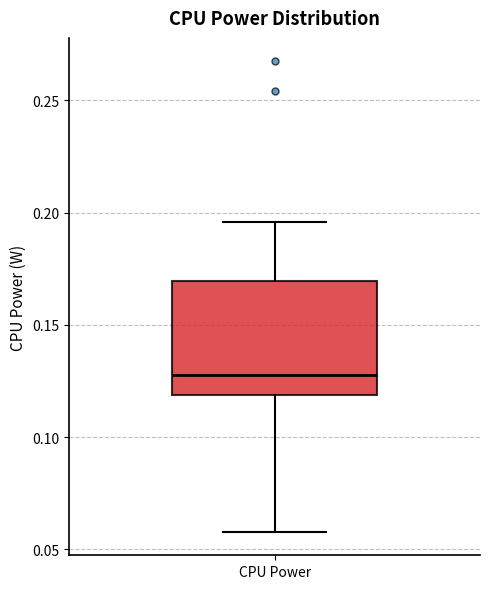

Transcribe this box plot: give where the median line is, the range the box spans, and where the two whiskers end, as read against the y-axis. The values are not printed on the chart, so give them approximately, as read against the axis.

median 0.130, box 0.120 to 0.170, whiskers 0.060 to 0.195